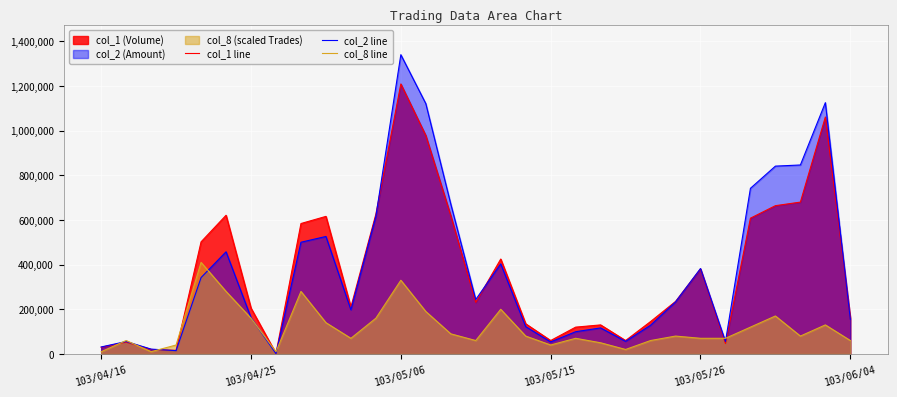

In col_8 line, how many points are lower than both neighbors (excluding endpoints)?

7